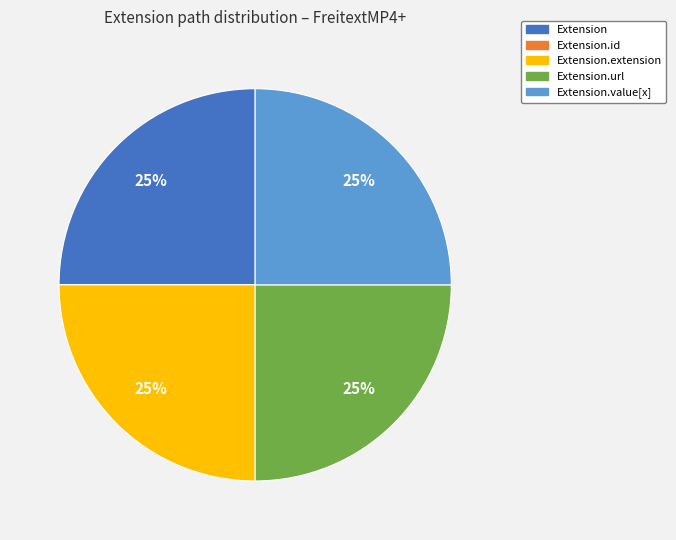

To the nearest percent, what is the difference between the largest and smallest slice percentages?

25%